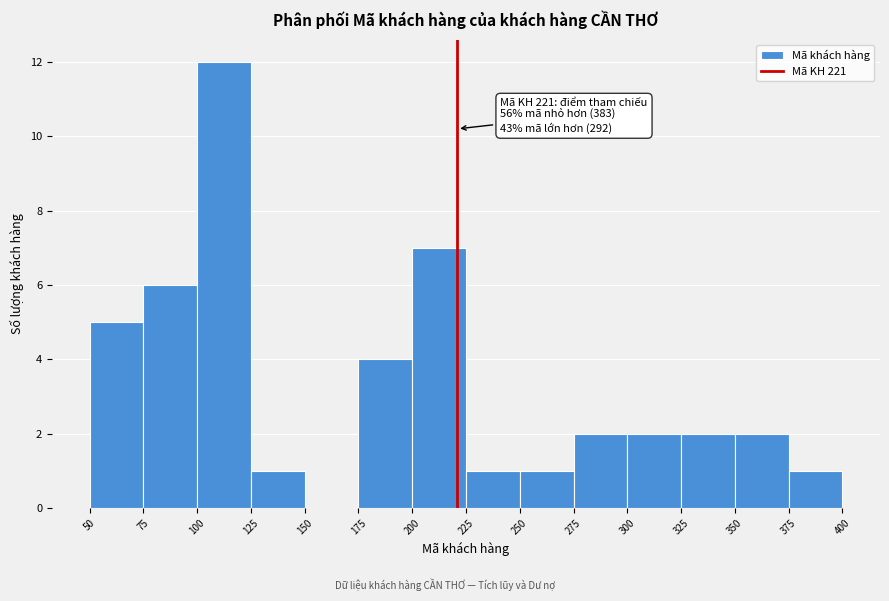

Over which range of the x-axis is the bar tallest?

100 to 125